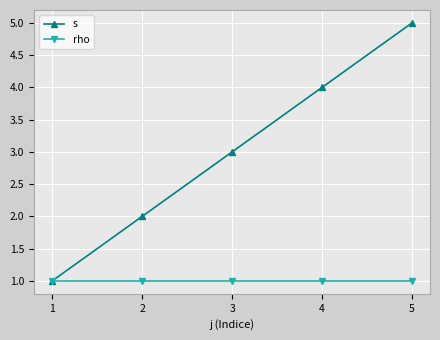

The value of rho at 4 is 0. True or false?

False